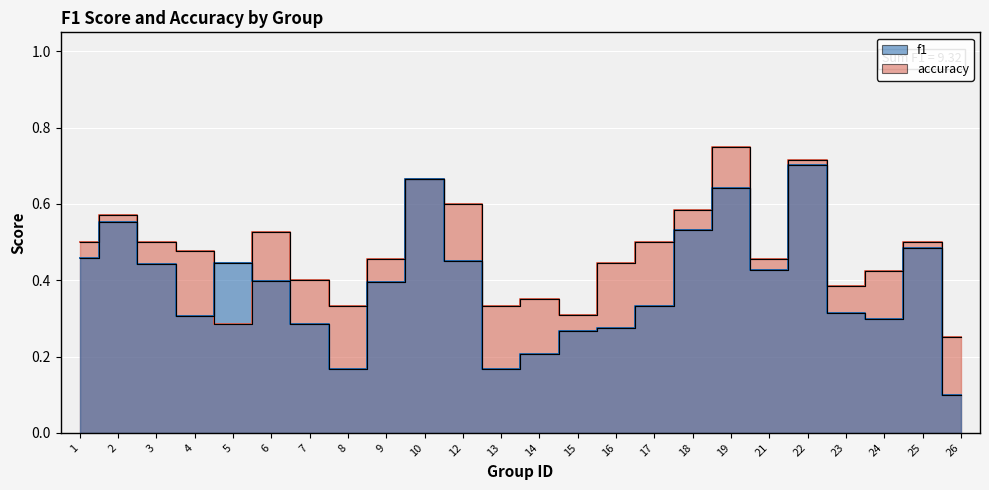

At which label does accuracy reach its minimum?

26